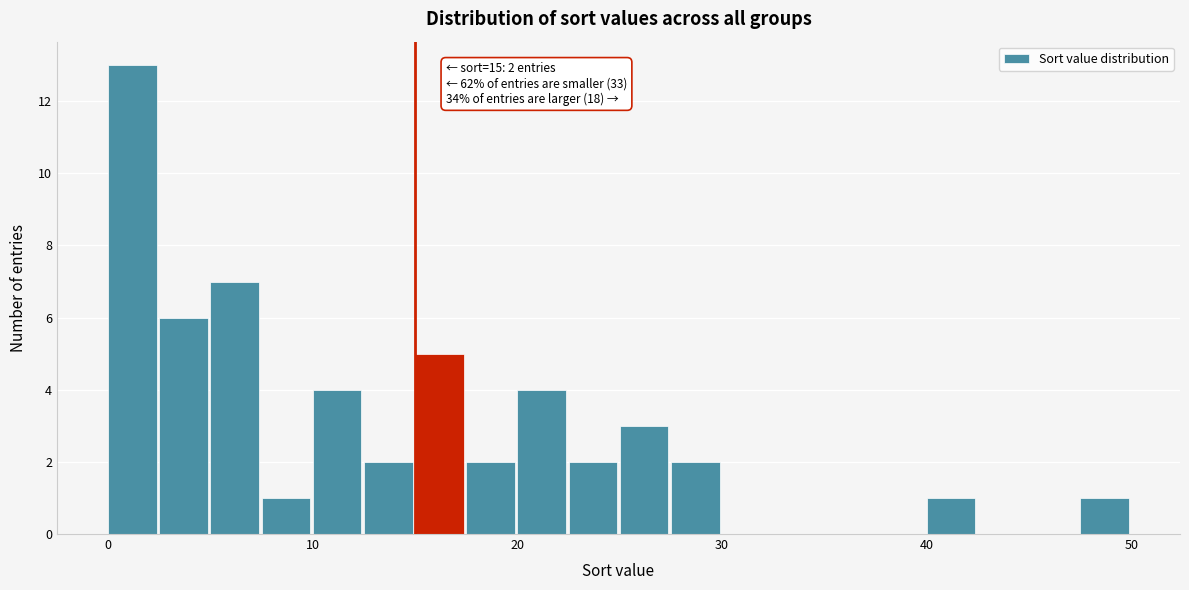

Read against the x-axis, roughly where is the centre of the tallest bar?

1